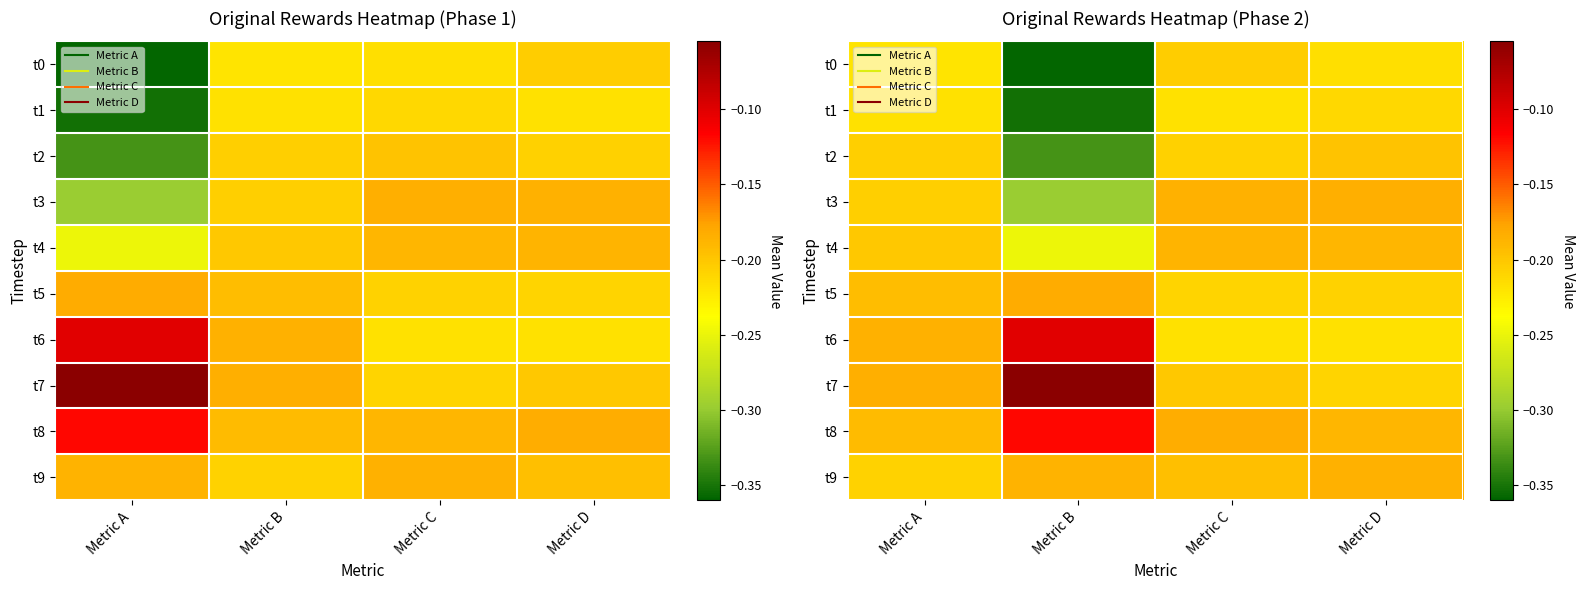

What is the sum of all t5 values?

-0.8